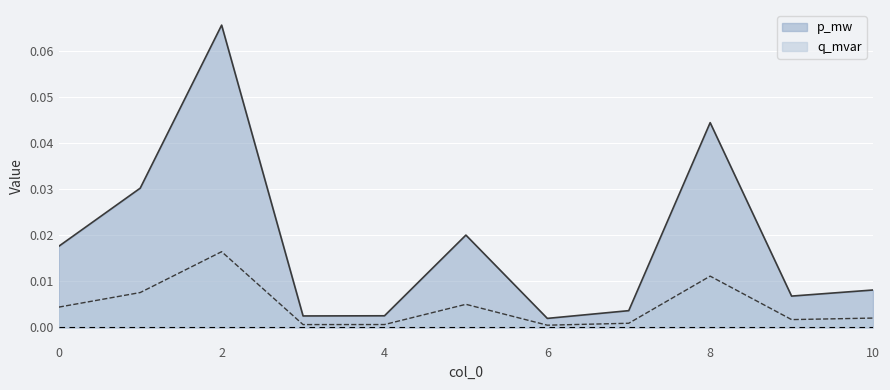

True or false: q_mvar and p_mw intersect in this chart.

False